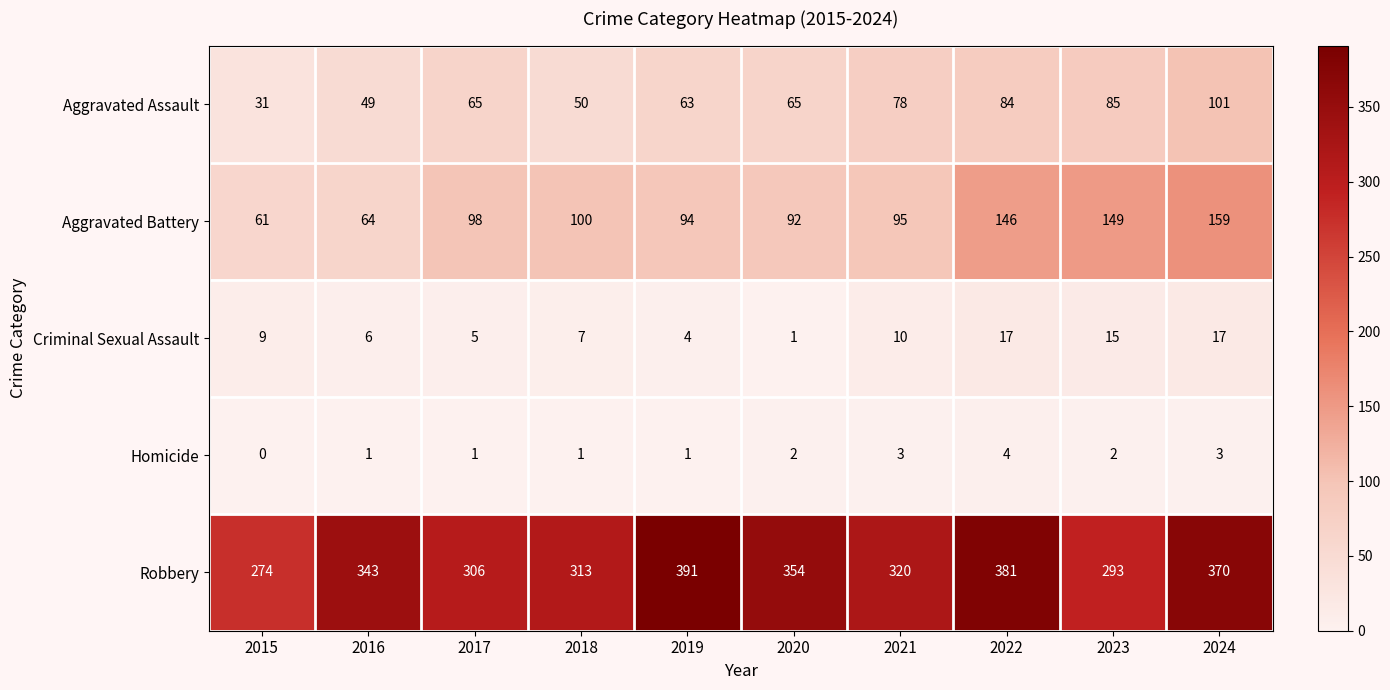

Rank the categories by Robbery value from lowest to highest.

2015, 2023, 2017, 2018, 2021, 2016, 2020, 2024, 2022, 2019